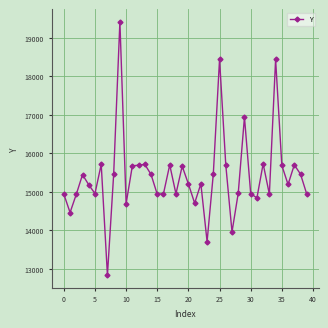

How many distinct data groups are displayed?

1